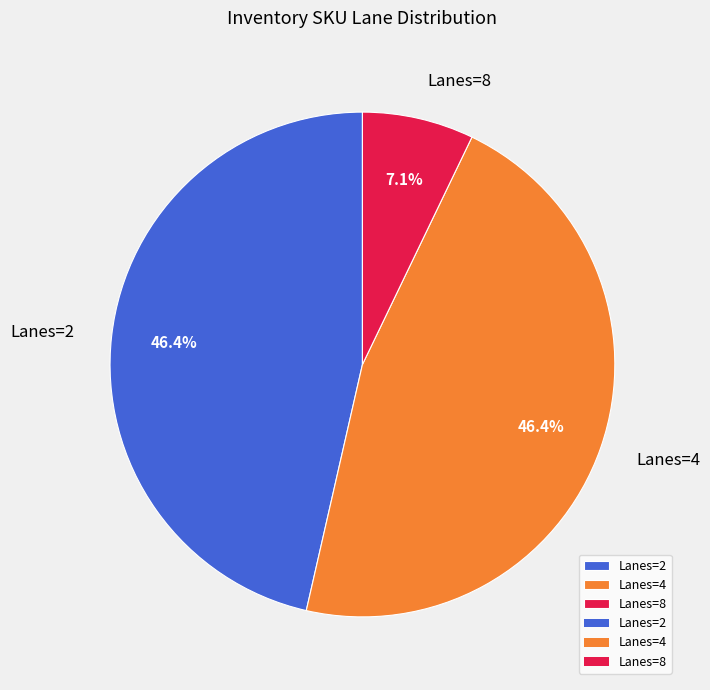

Between Lanes=8 and Lanes=2, which is larger?

Lanes=2